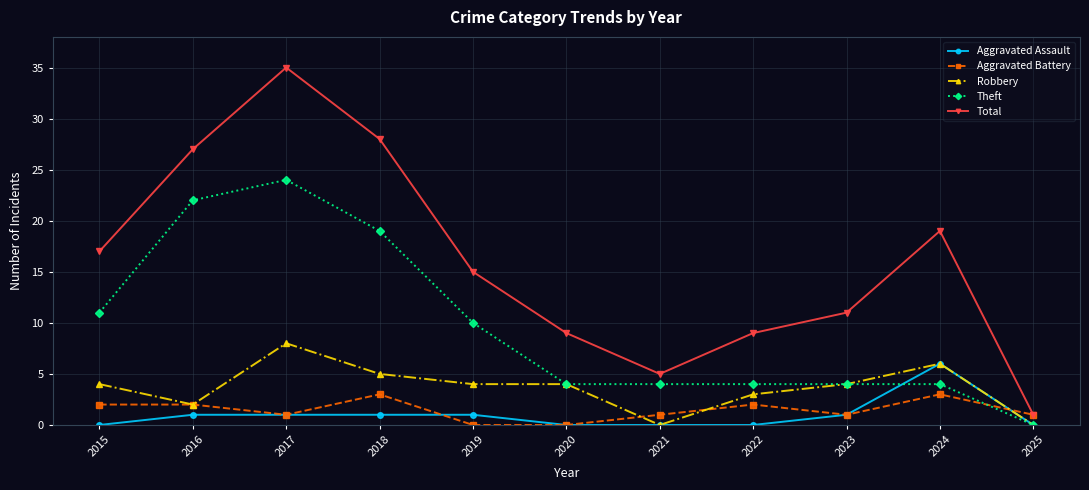

At which category is the sum across all series the highest?

2017